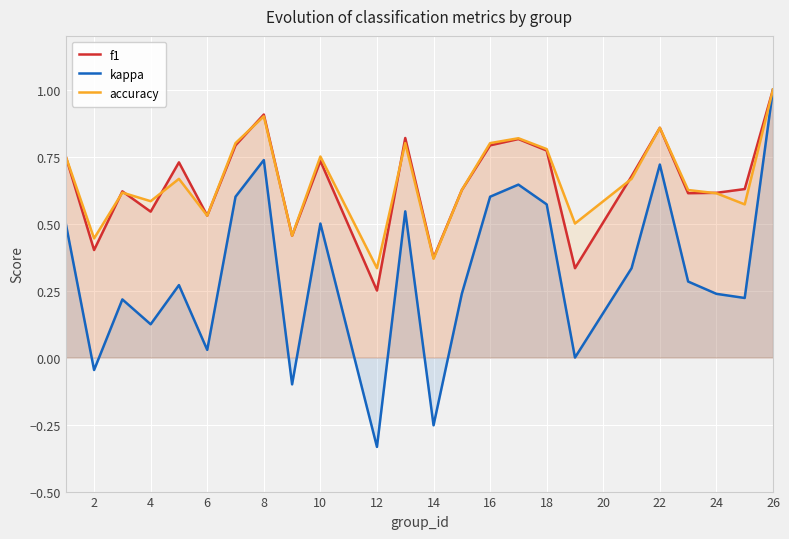

Which series has the widest spread of values?

kappa